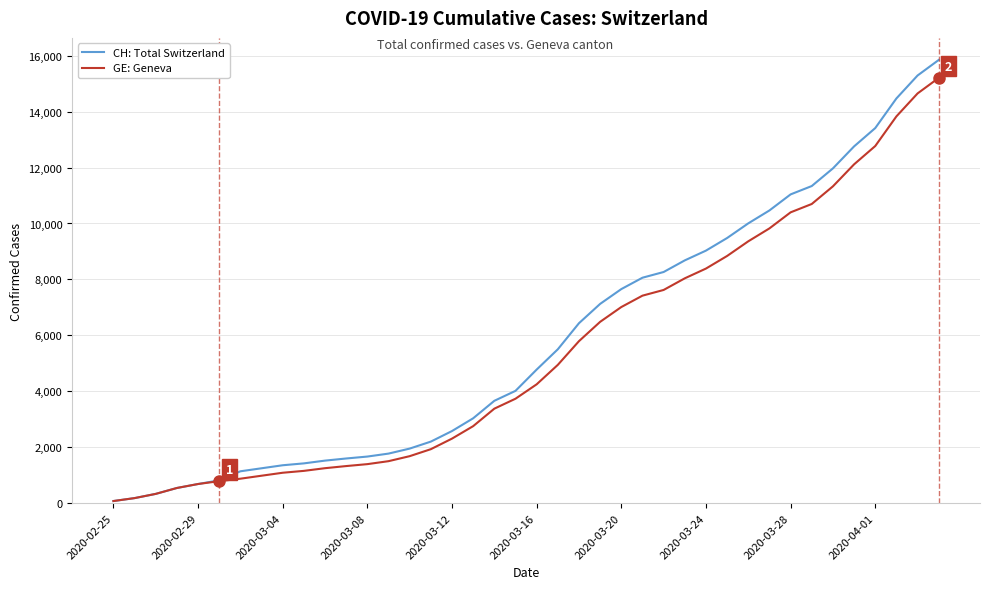

What is the average value of the CH: Total Switzerland series?

5834